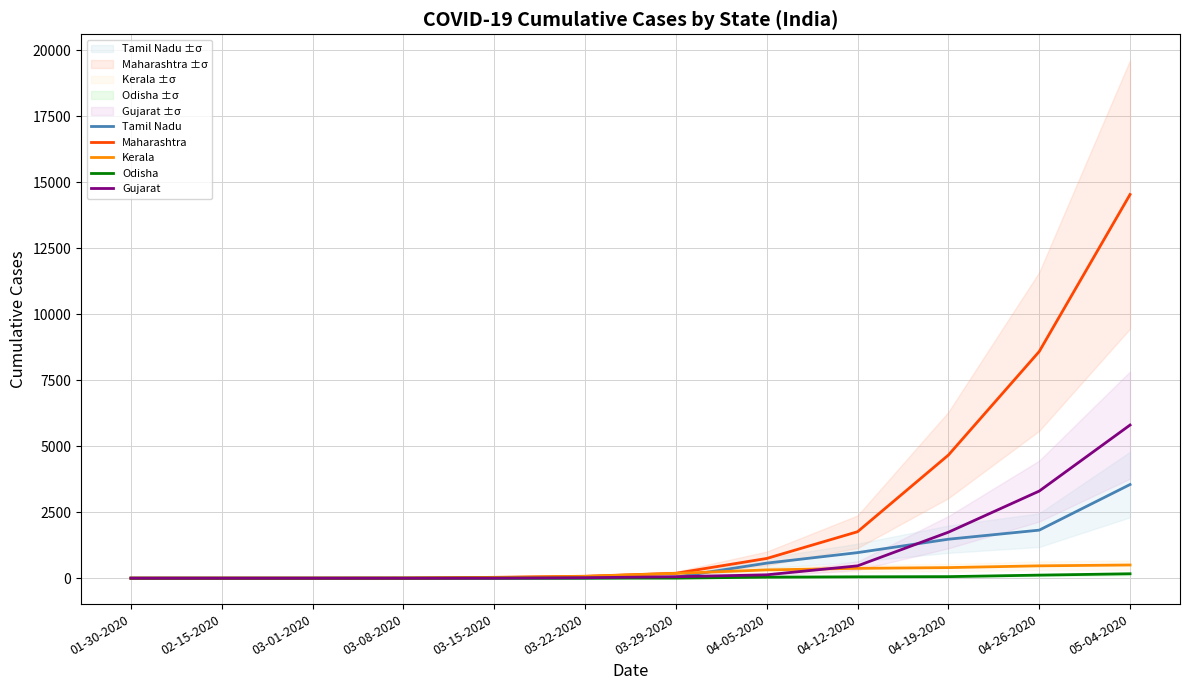

True or false: Gujarat has a value of 18 at 03-22-2020.

True